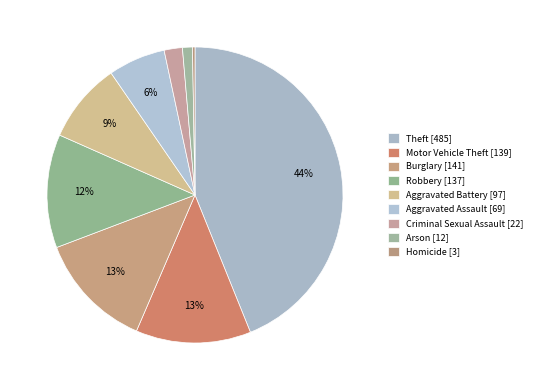

Between Theft and Robbery, which is larger?

Theft